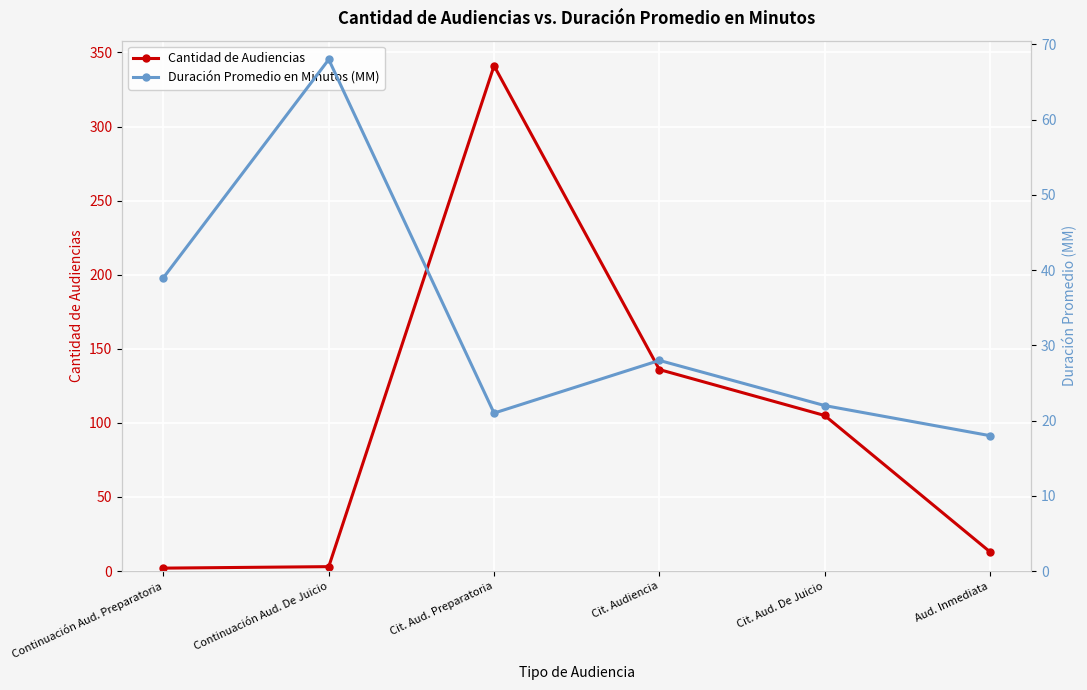

True or false: Duración Promedio en Minutos (MM) has a value of 39 at Cit. Aud. De Juicio.

False